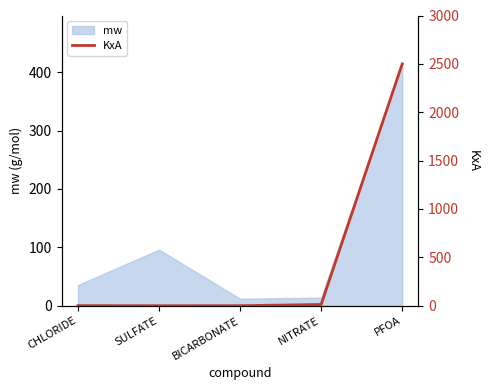

What is the highest value of the mw series?

414.1